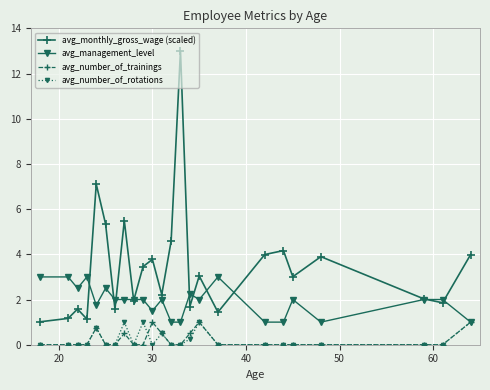

How many categories are shown in the chart?

24